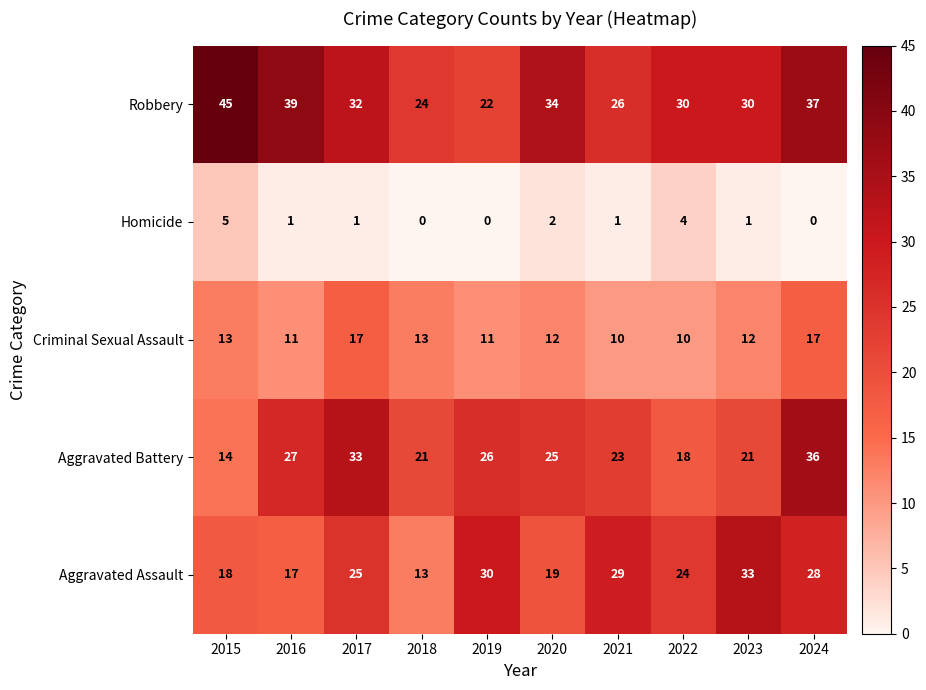

At how many categories does at least one series exceed 9?

10